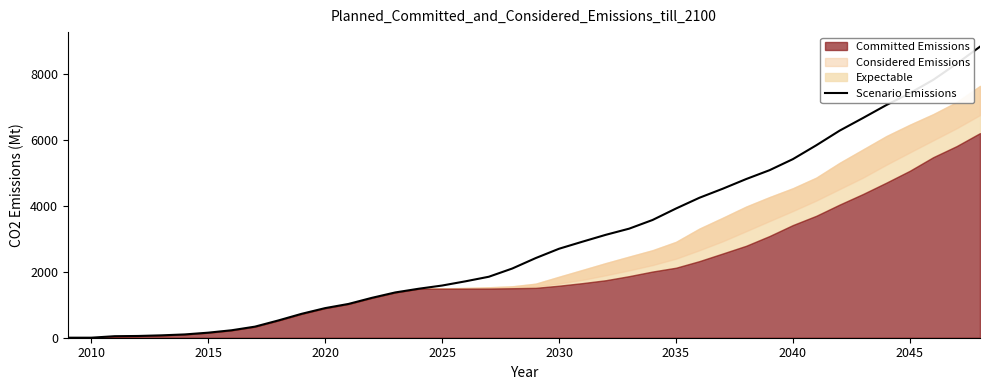

True or false: Scenario Emissions has a value of 153 at 2015.

True